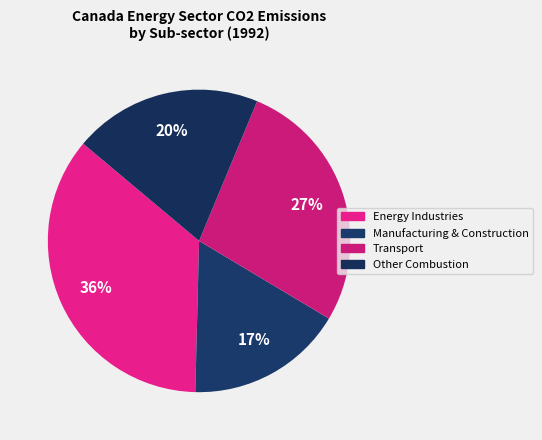

To the nearest percent, what is the average slice percentage?

25%